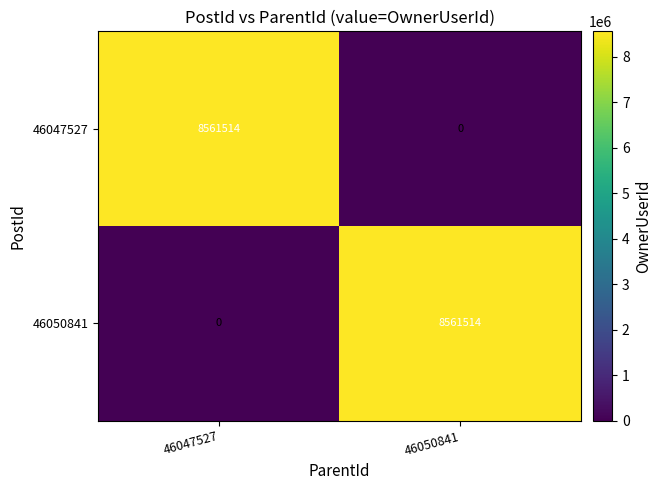

List the labels in order of 46050841 value, largest first.

46050841, 46047527